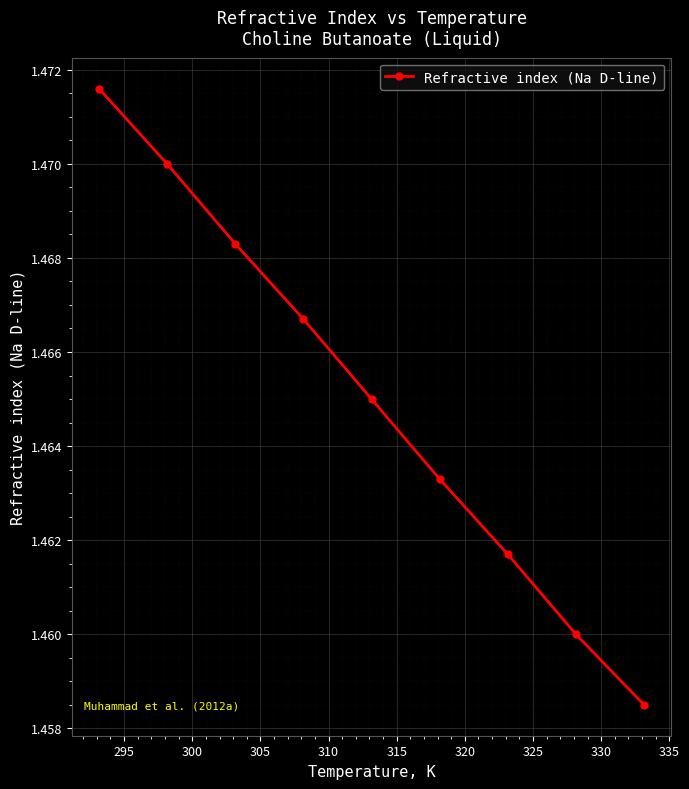

How many lines are shown in the chart?

1